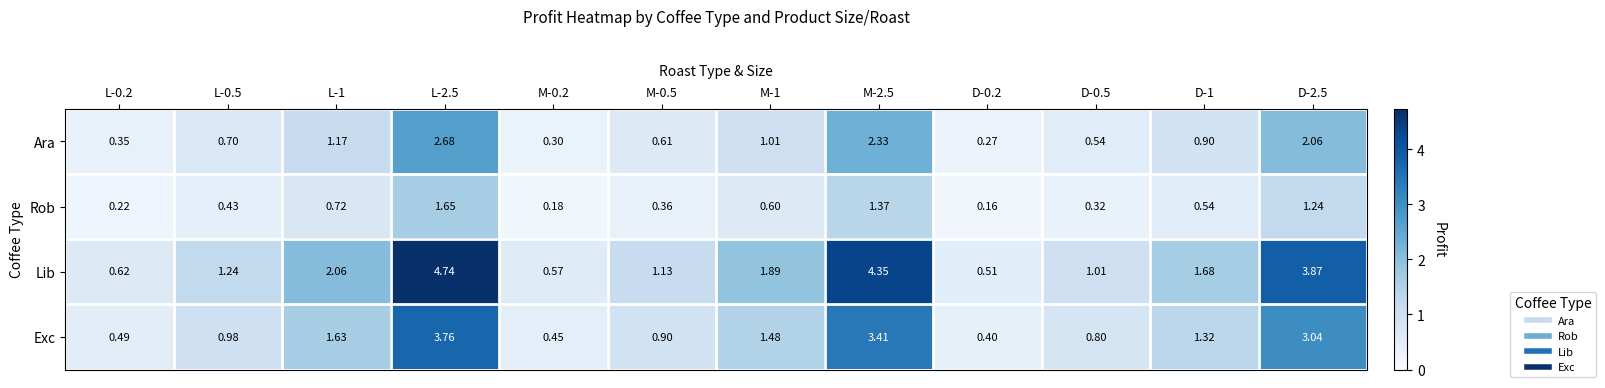

Rank the series by their maximum value, from highest to lowest.

Lib, Exc, Ara, Rob